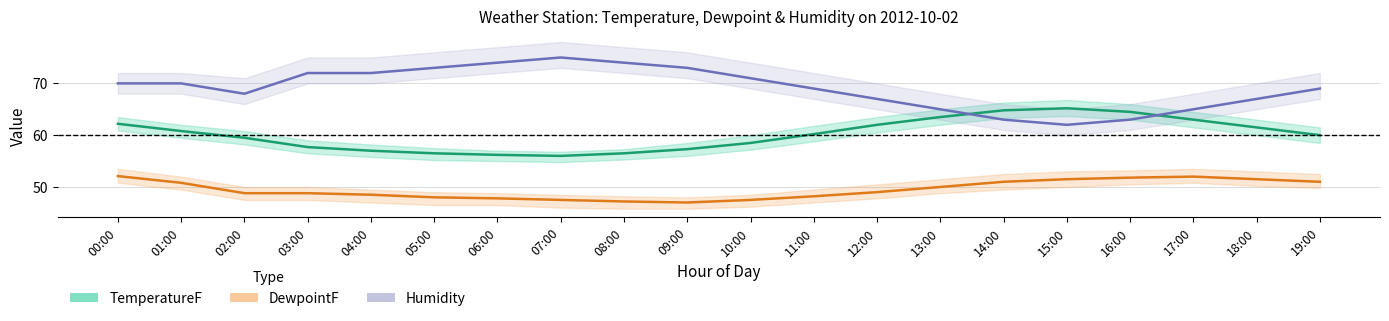

True or false: Humidity has a value of 33.1 at 08:00.

False